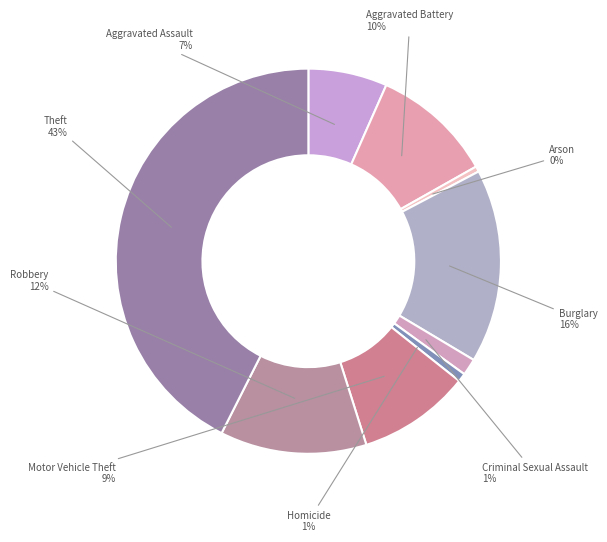

To the nearest percent, what is the combined percentage of Arson and Theft?

43%